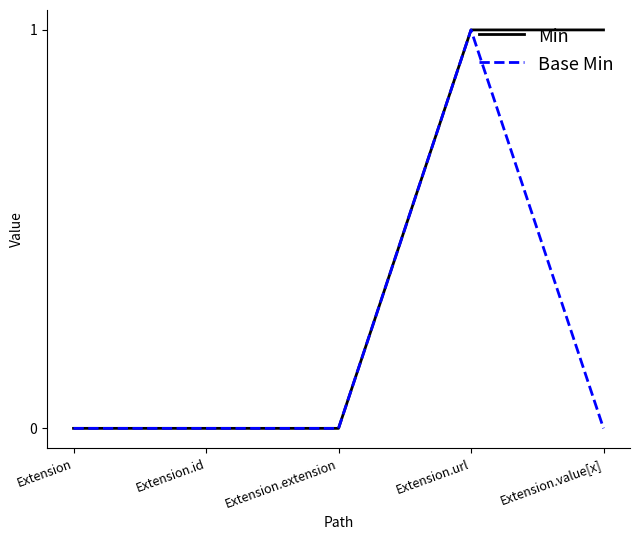

Rank the series by their average value, from highest to lowest.

Min, Base Min